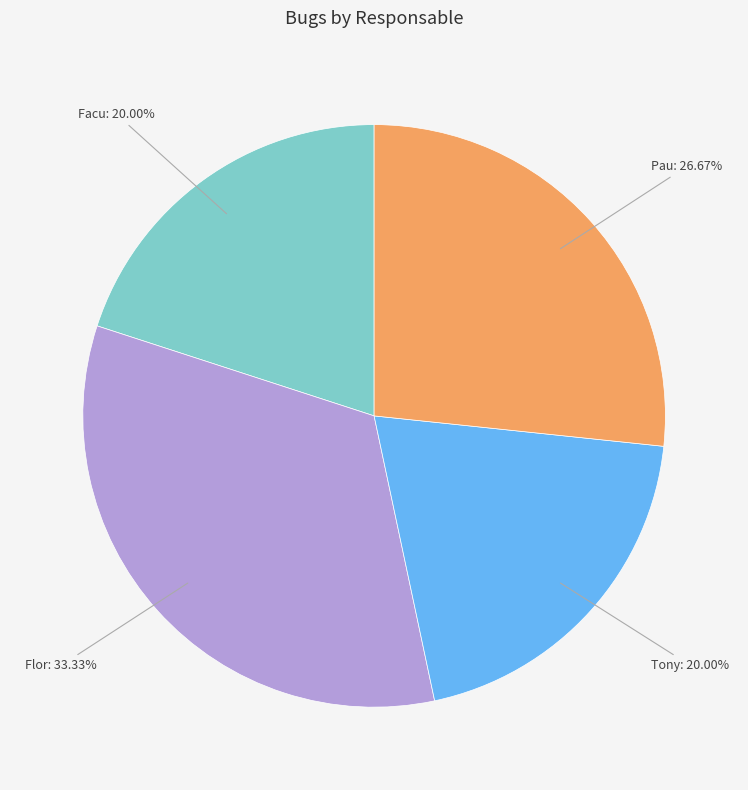

Is there any slice that represents more than half of the pie?

No